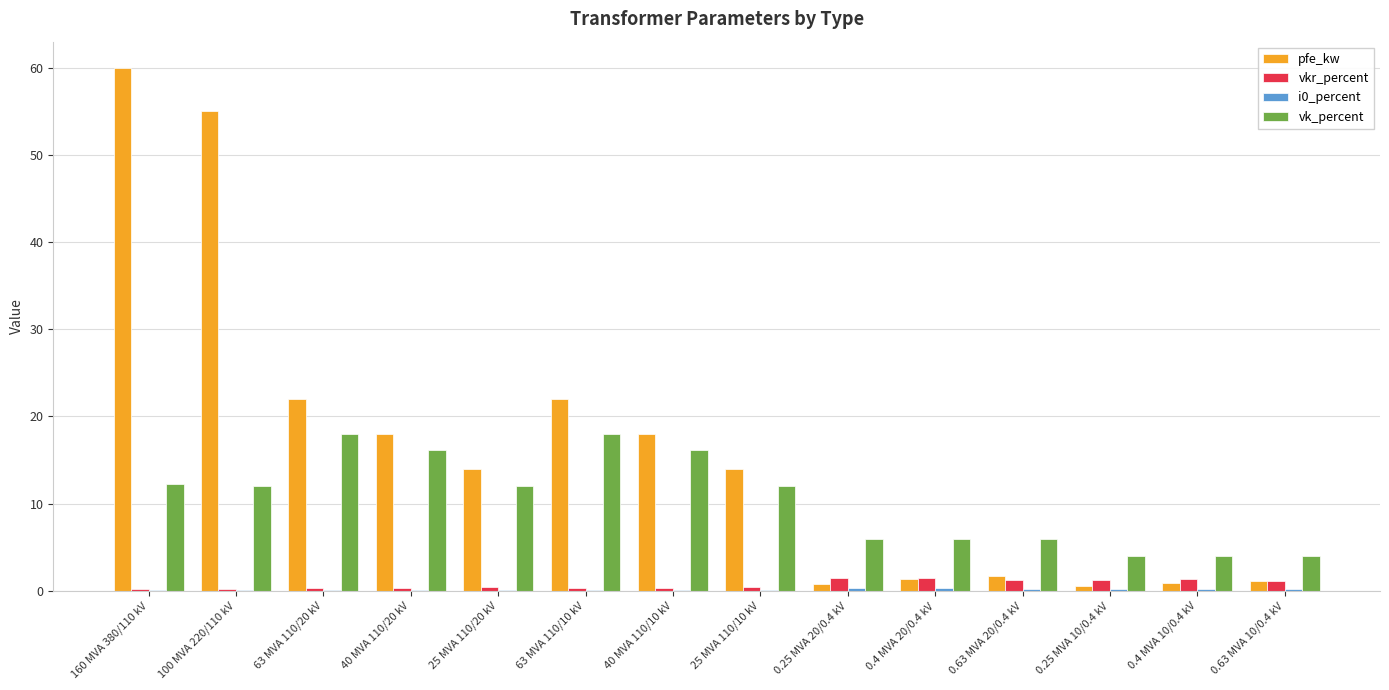

Which series changed the most between 160 MVA 380/110 kV and 0.4 MVA 20/0.4 kV?

pfe_kw